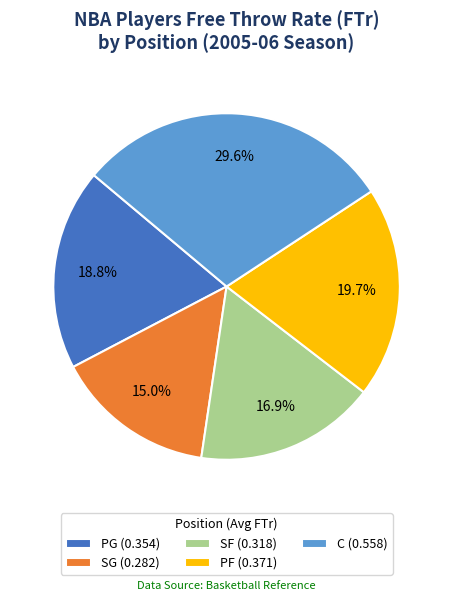

To the nearest percent, what is the difference between the PG and SF slice percentages?

2%